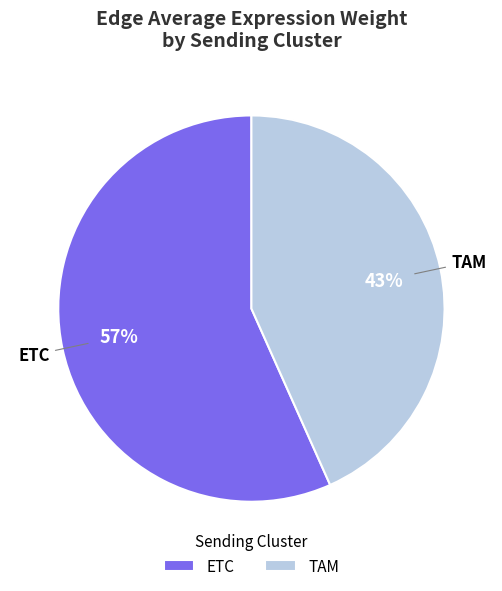

Is there a majority slice in this chart?

Yes